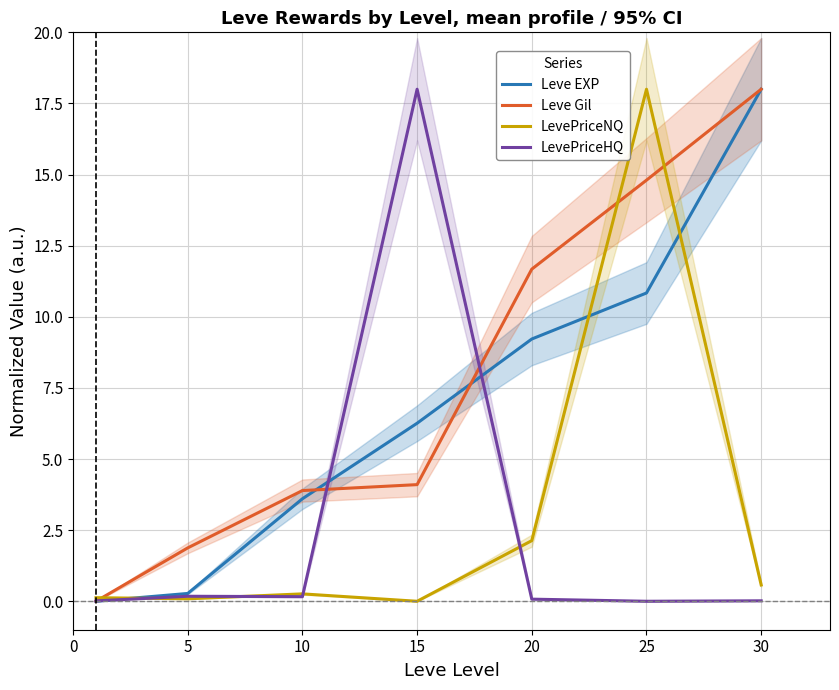

How many times do LevePriceNQ and LevePriceHQ cross each other?

4